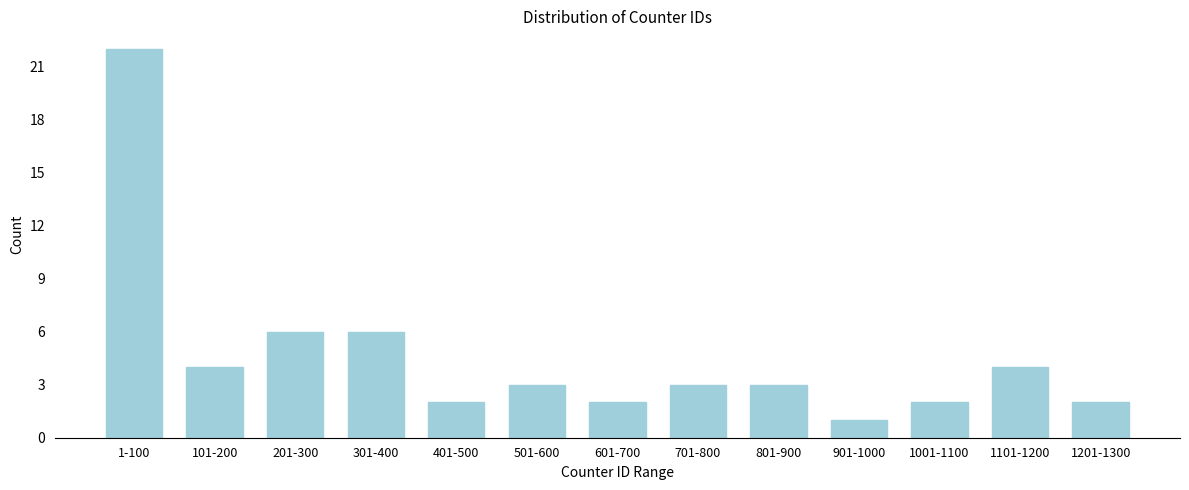

Reading left to right, extract all data points from this chart.

22	4	6	6	2	3	2	3	3	1	2	4	2